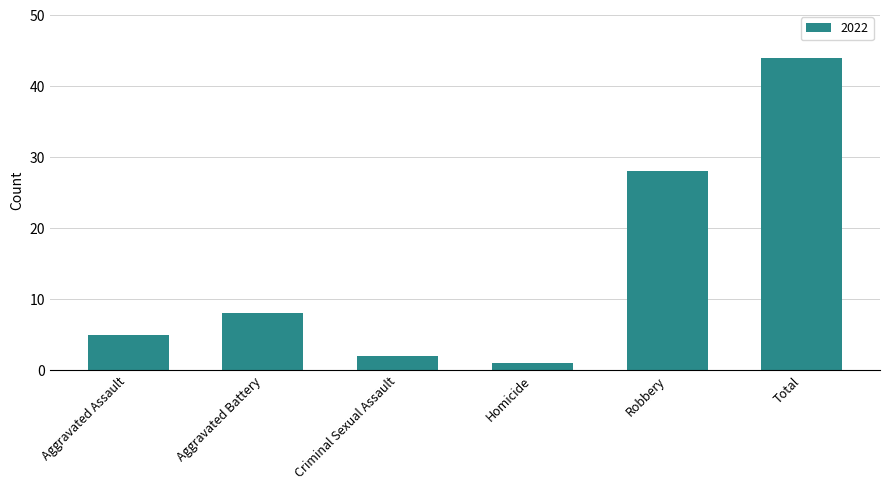

Are the bars horizontal?

No